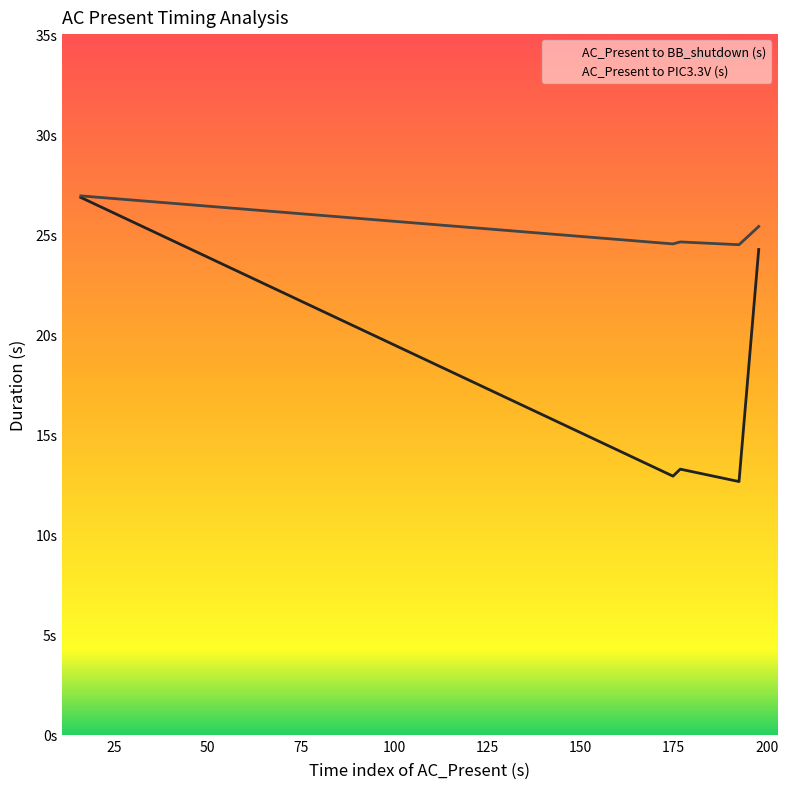

At how many categories does at least one series exceed 16?

5